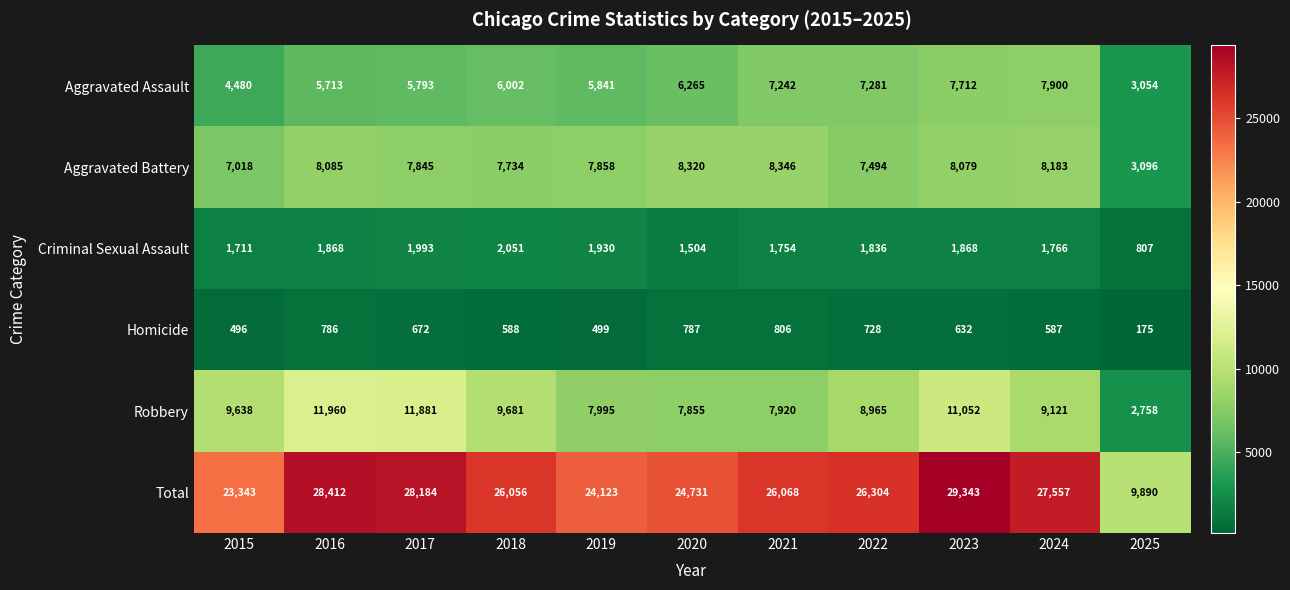

Is it true that Aggravated Assault equals 1996 at 2017?

False